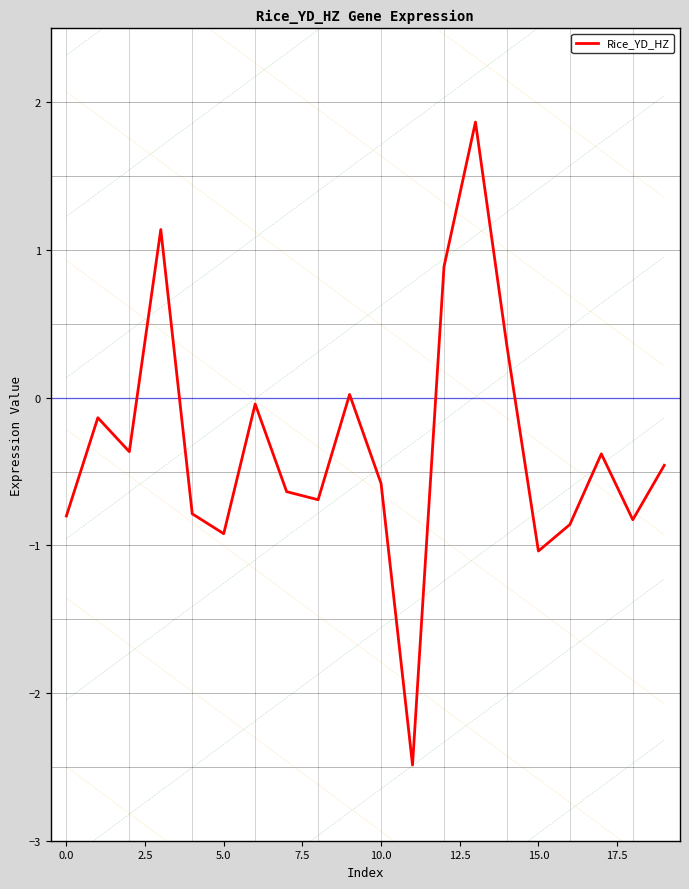

What is the difference between the maximum and minimum values?

4.4